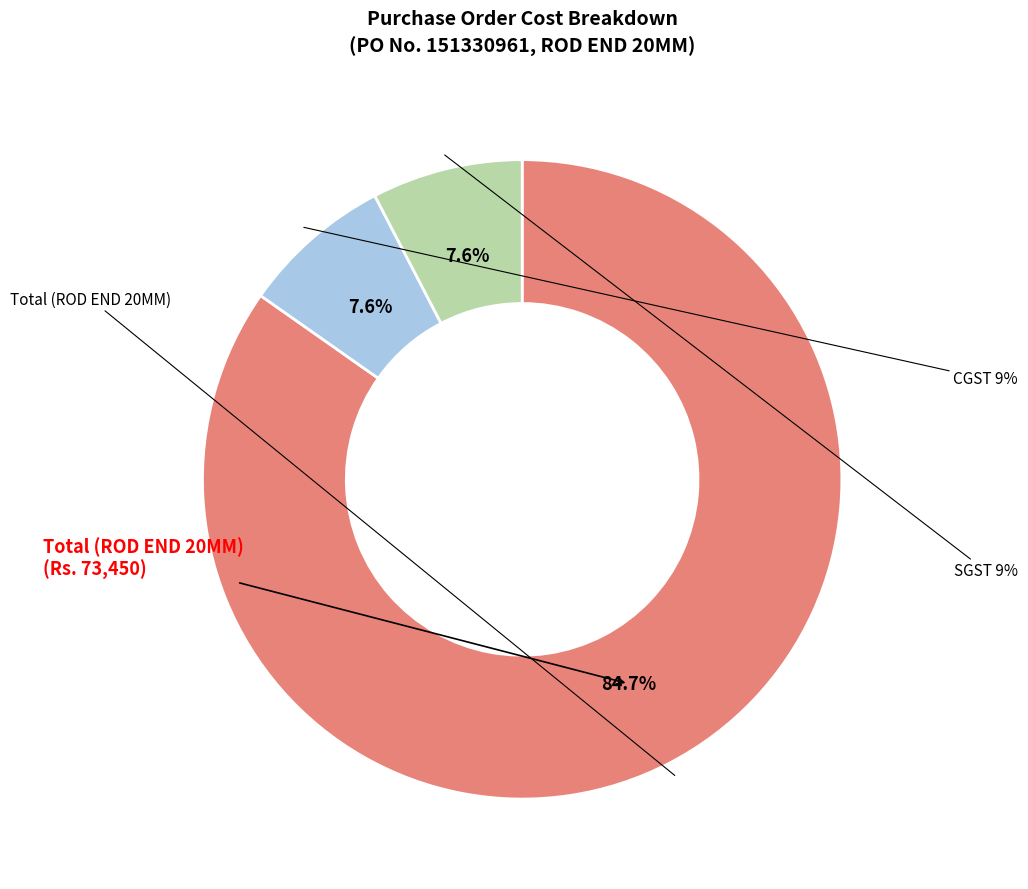

To the nearest percent, what portion does CGST 9% represent?

8%